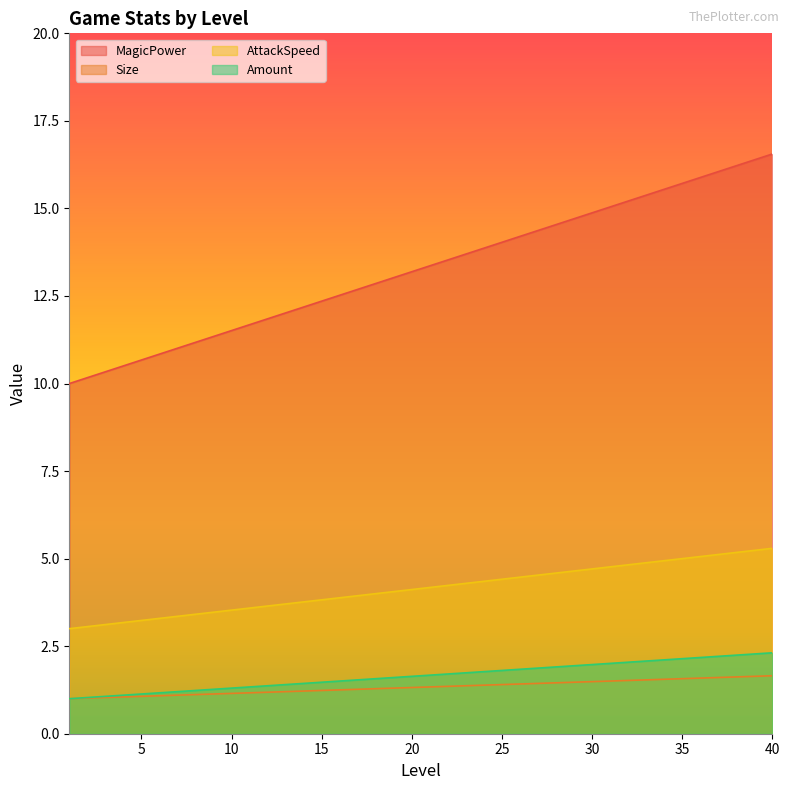

What is the value of the Amount point at the 17th from the left?

1.5